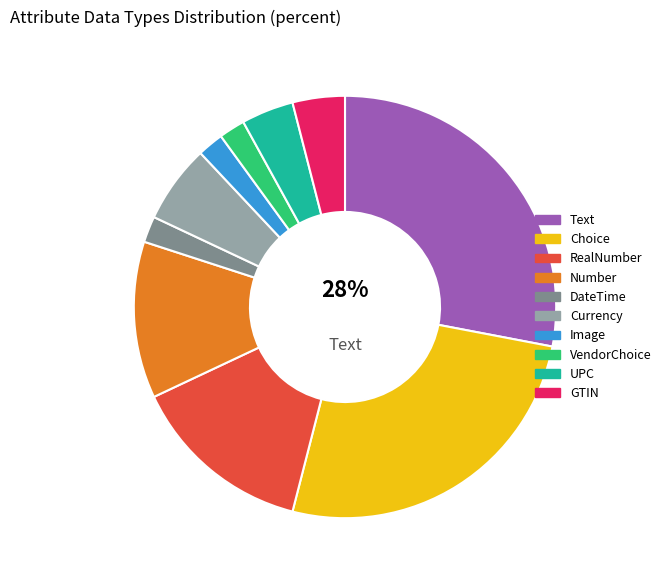

What is the ratio of the value at Text to the value at Number?

2.3